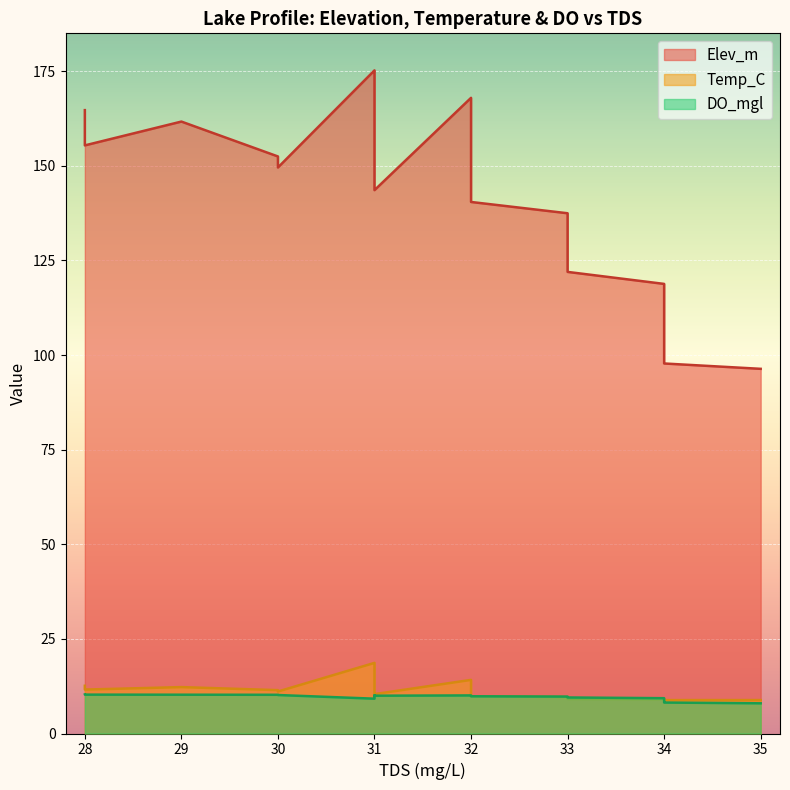

True or false: DO_mgl has more than 0 interior local peaks.

True